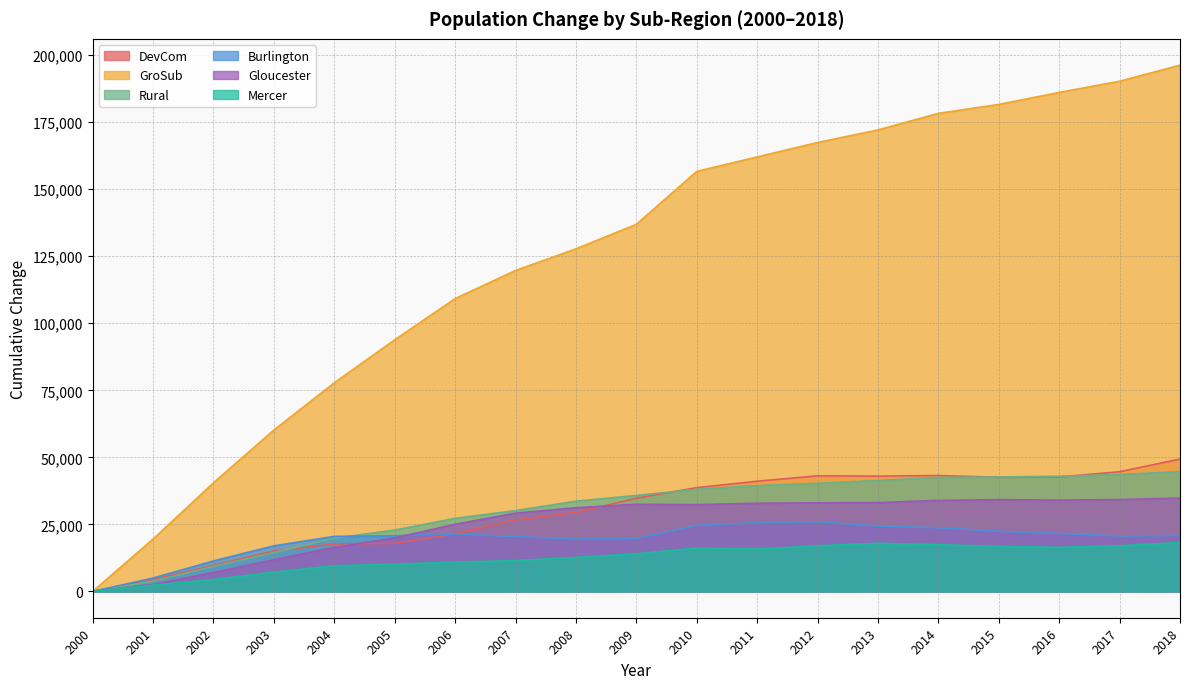

Read the Rural value at 2016, to the nearest 10.

42960